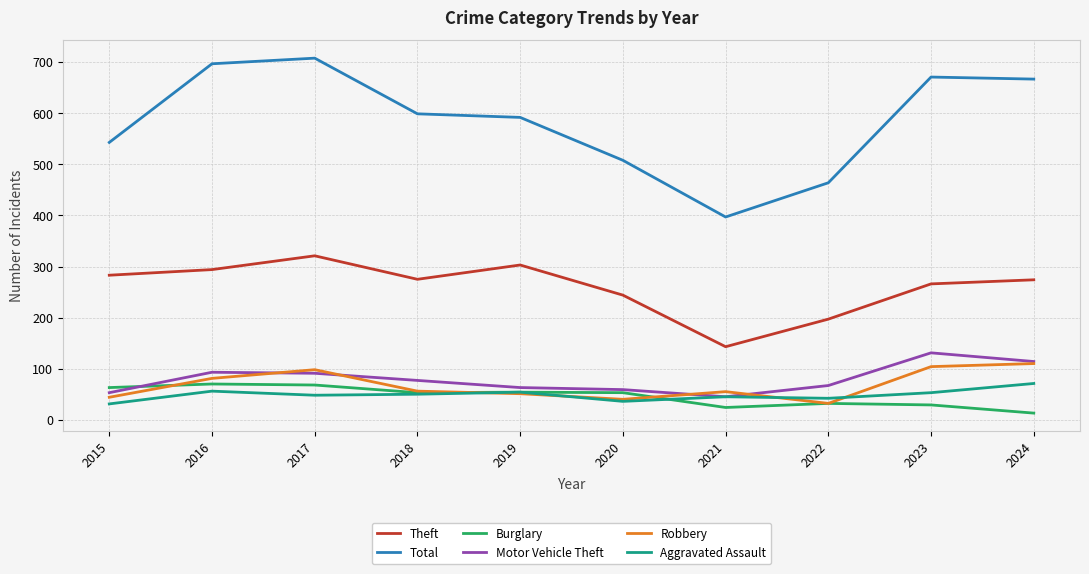

What is the minimum value shown in the chart?

13